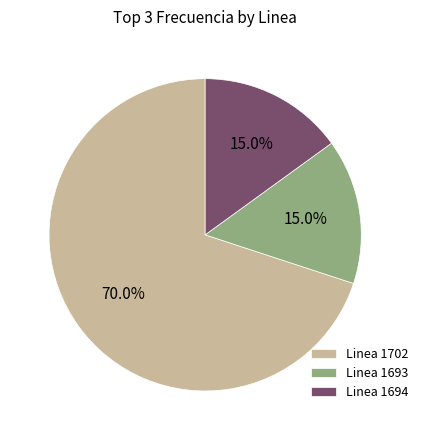

Do Linea 1694 and Linea 1693 together represent more than half of the pie?

No